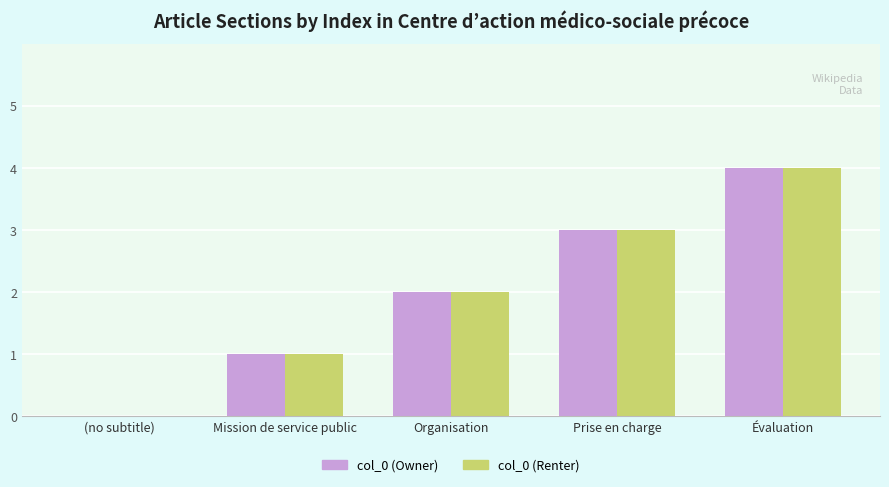

Is it true that col_0 (Renter) equals 2 at Mission de service public?

False